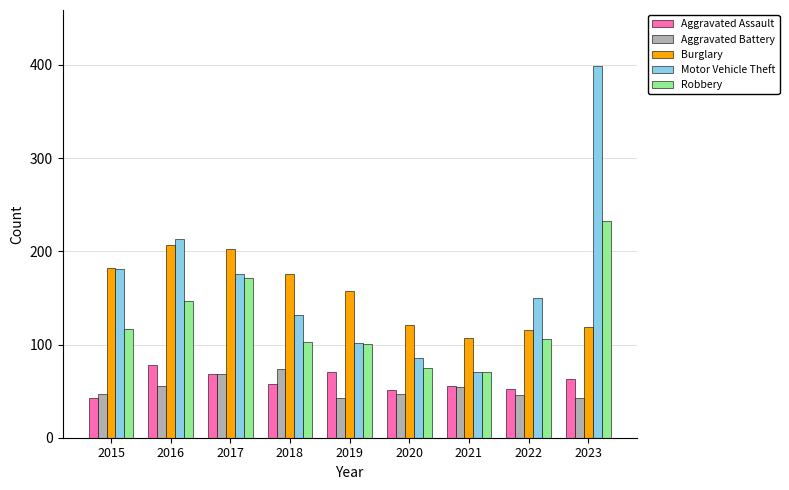

The value of Robbery at 2016 is 147. True or false?

True